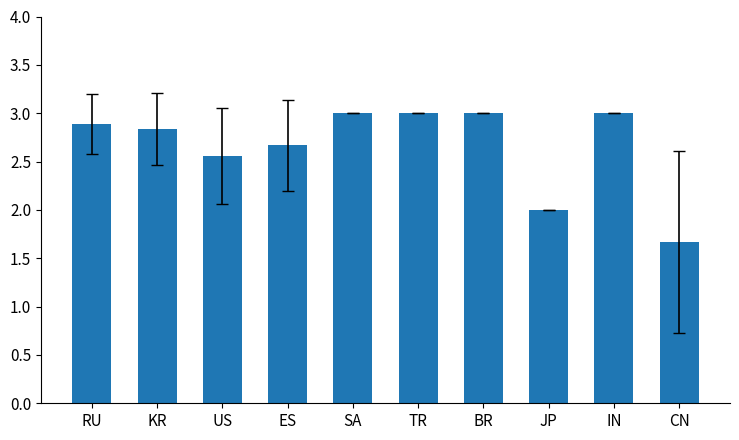

What is the difference between the maximum and minimum values?

1.3